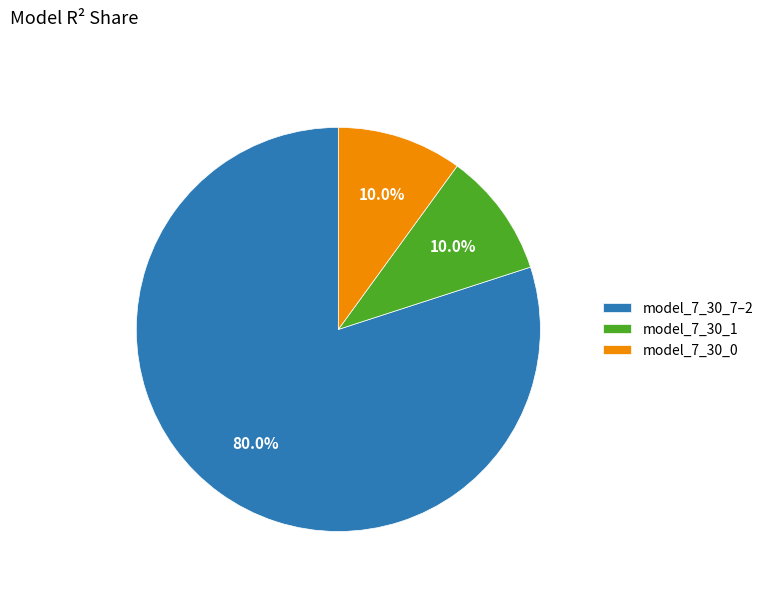

Count the number of slices in the pie.

3